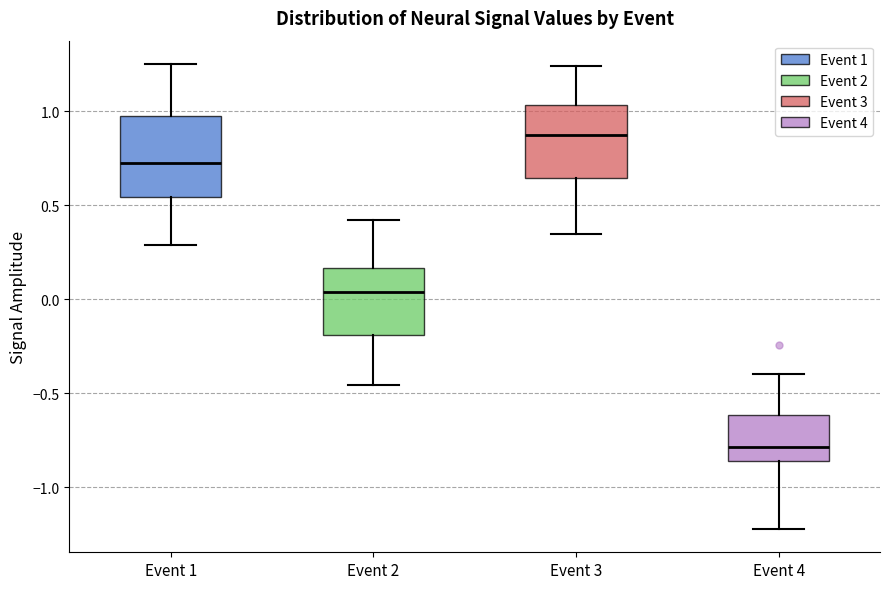

Which box has the lowest median line?

Event 4